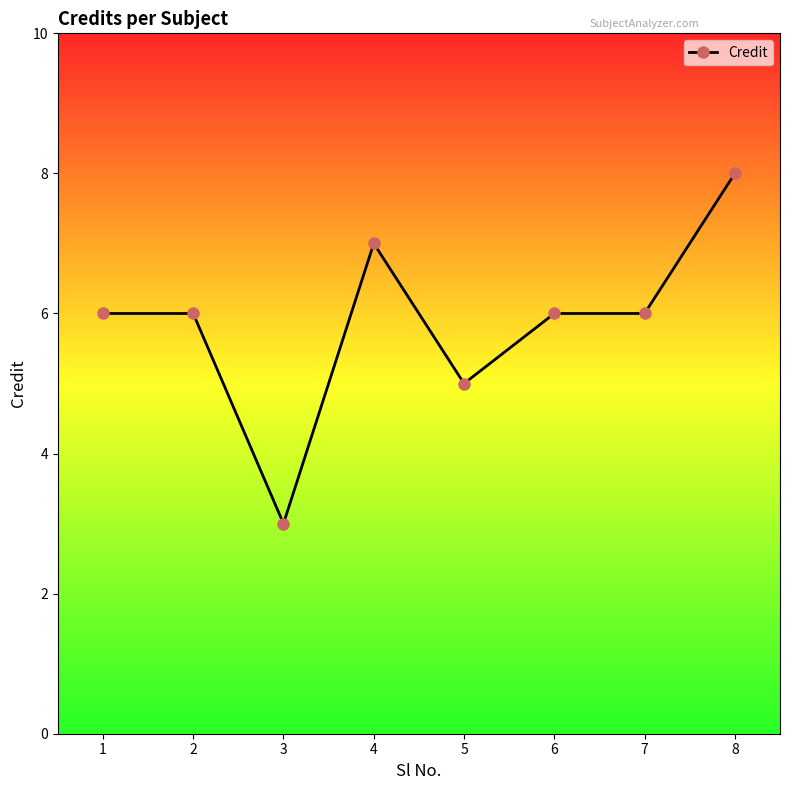

Where is the first local minimum?

3